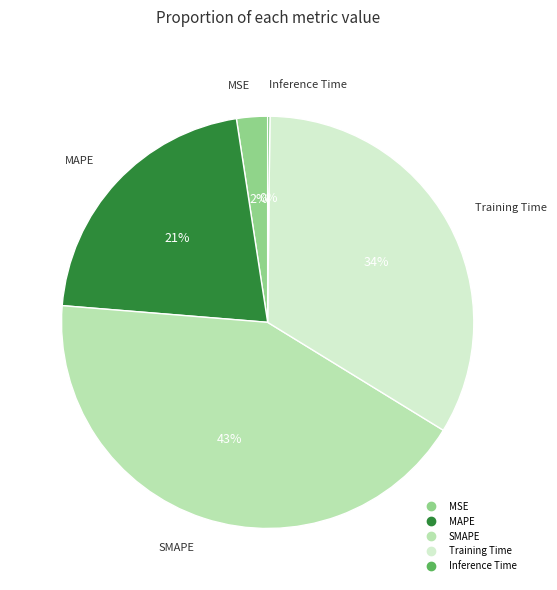

What is the largest slice in the pie chart?

SMAPE